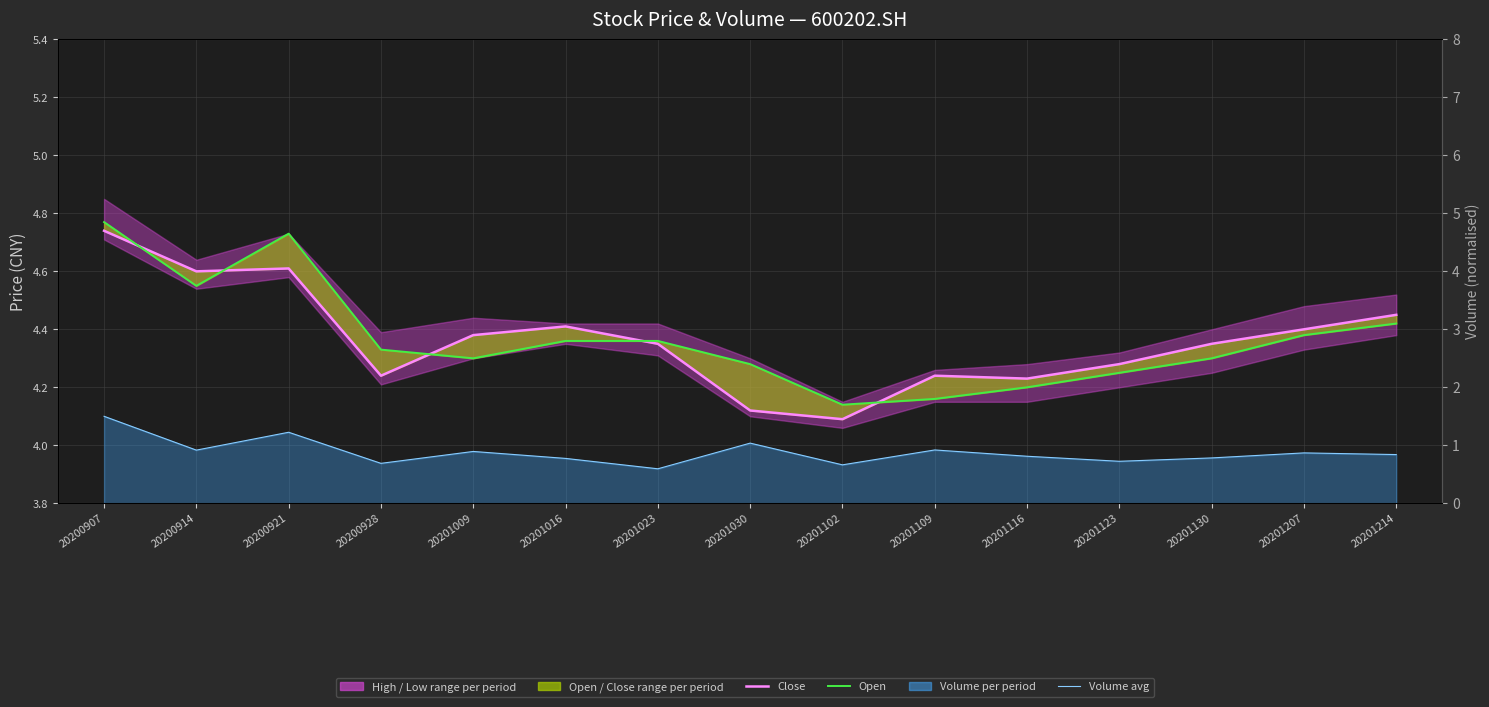

True or false: Open has a value of 1.2 at 20201023.

False